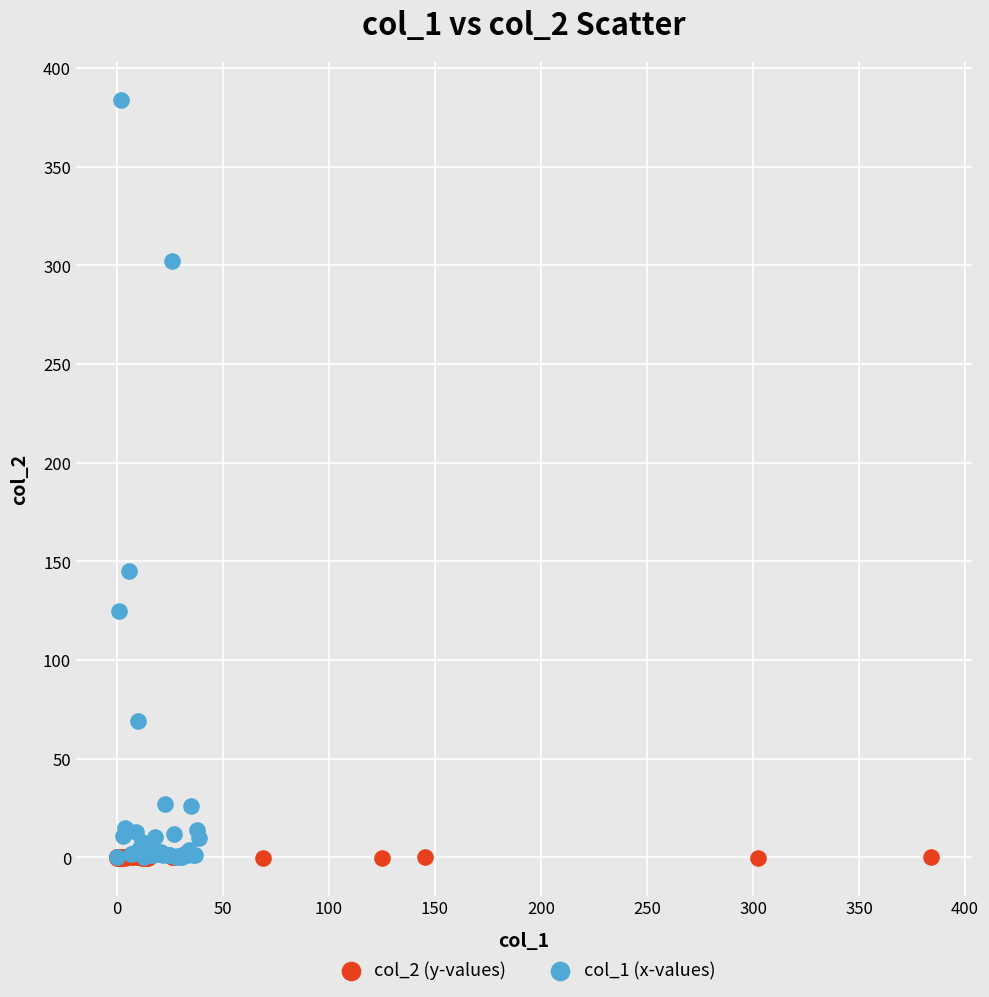

What are all the series names shown in the legend?

col_2 (y-values), col_1 (x-values)